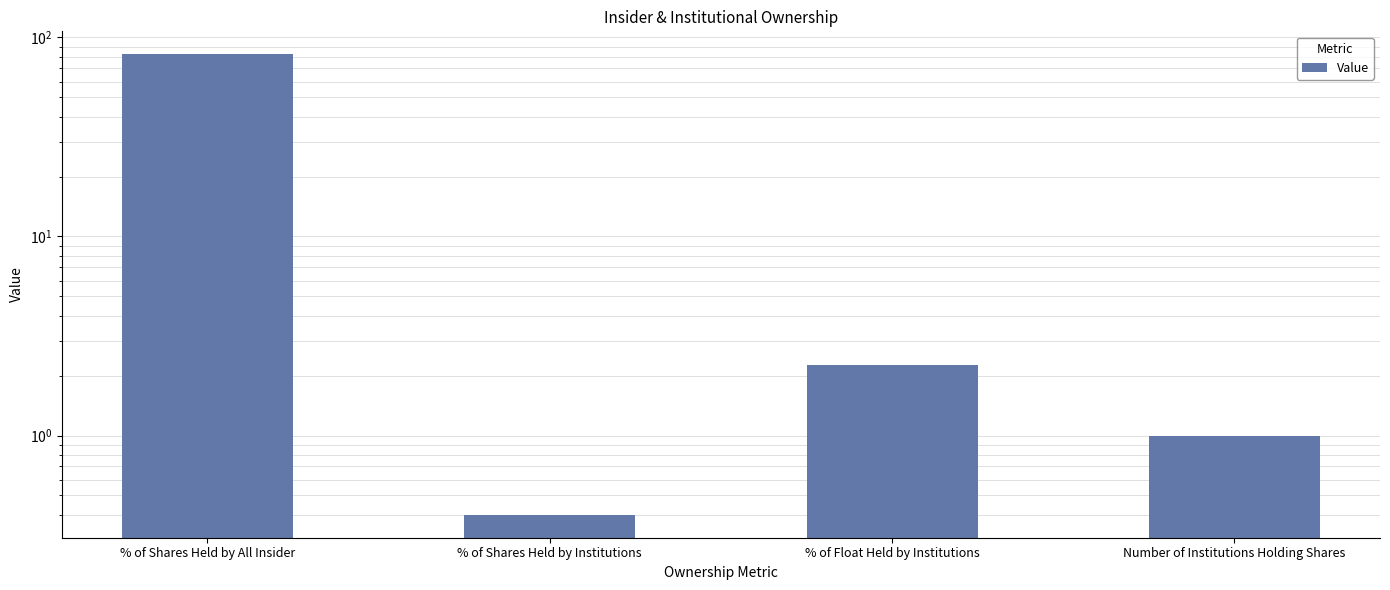

How many data points does each series have?

4